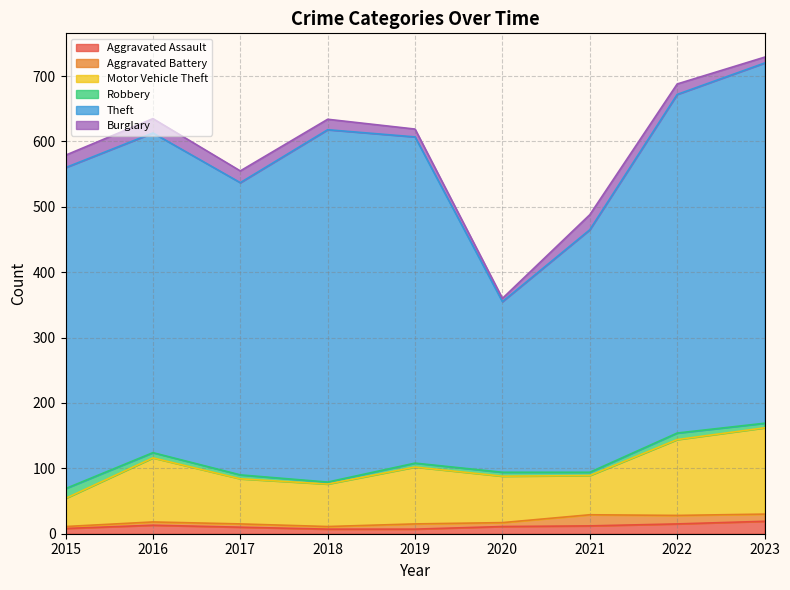

What is the average value of the Aggravated Battery series?

8